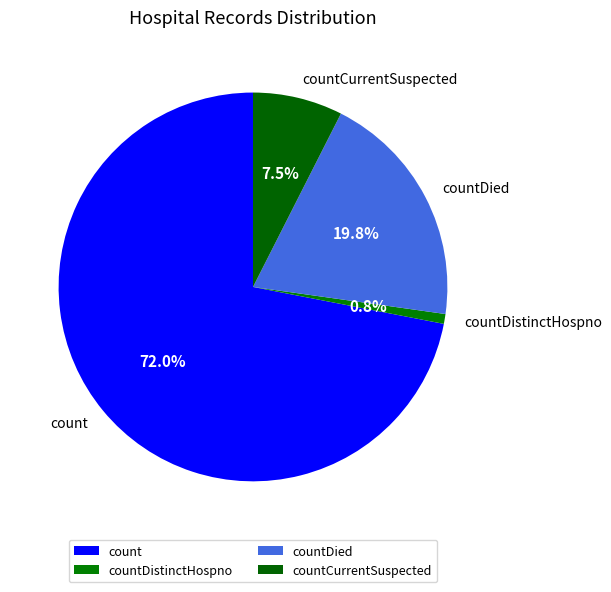

What is the majority slice?

count